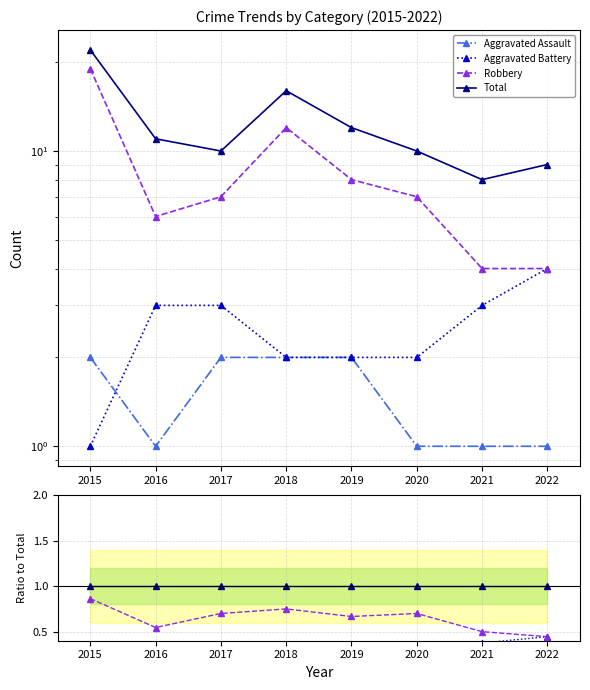

What is the value of the Total point at the 2nd from the left?

1.0